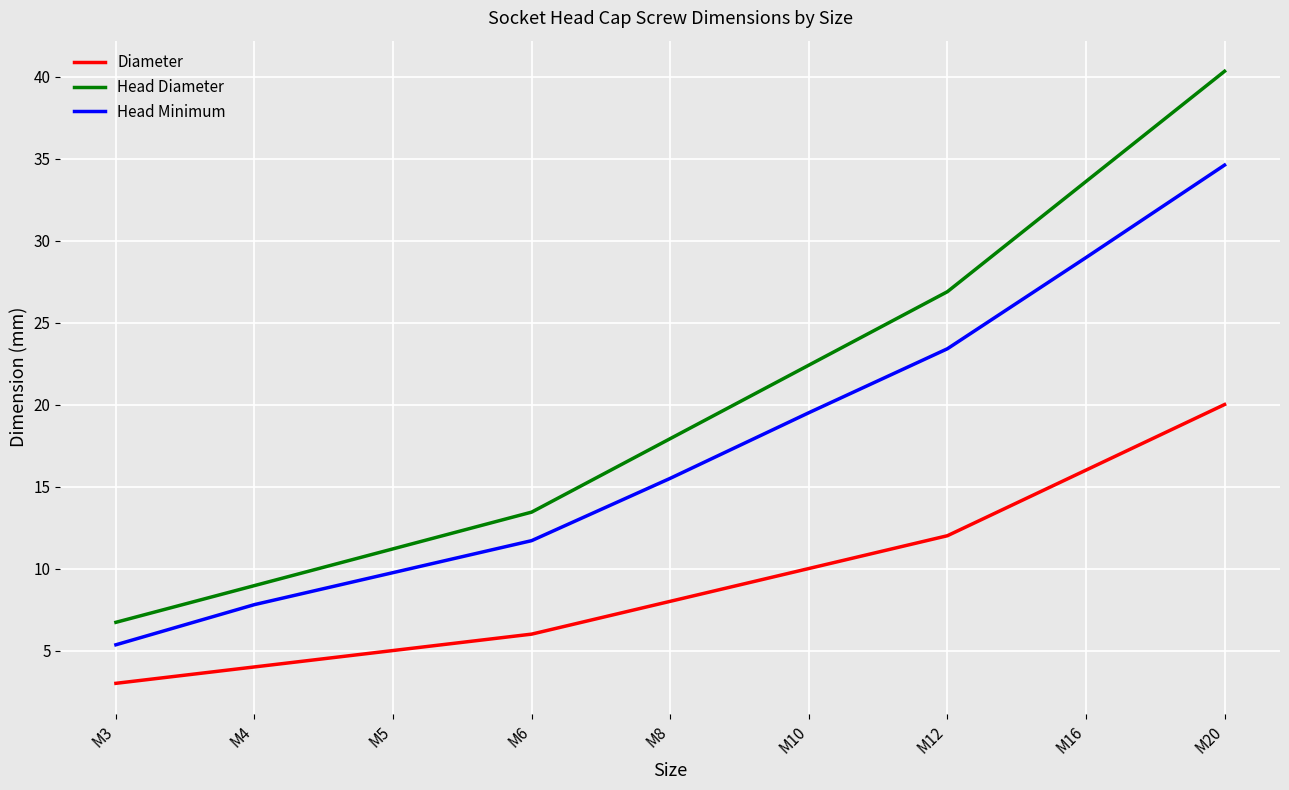

What is the difference between the Diameter values at M12 and M6?

6.0